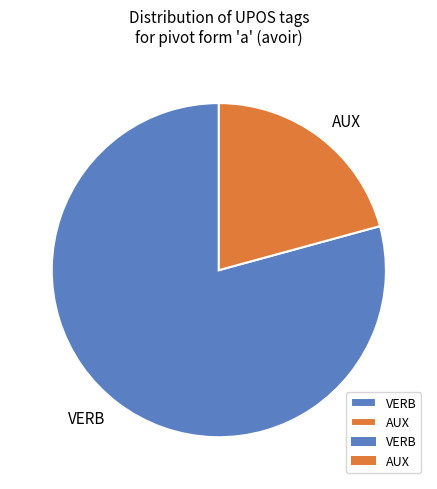

True or false: VERB accounts for 79% of the total.

True